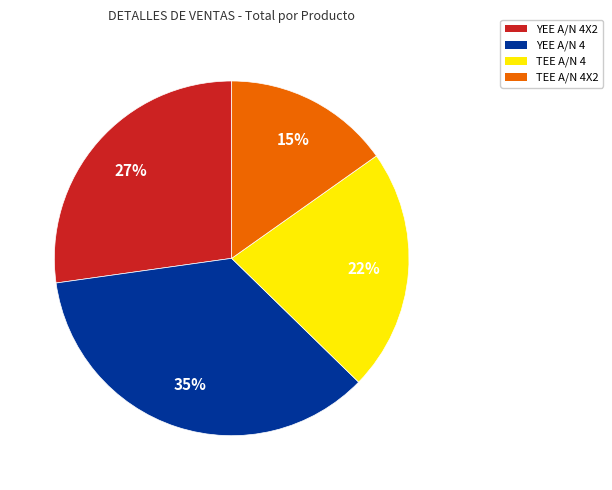

To the nearest percent, what percentage of the pie is TEE A/N 4X2?

15%